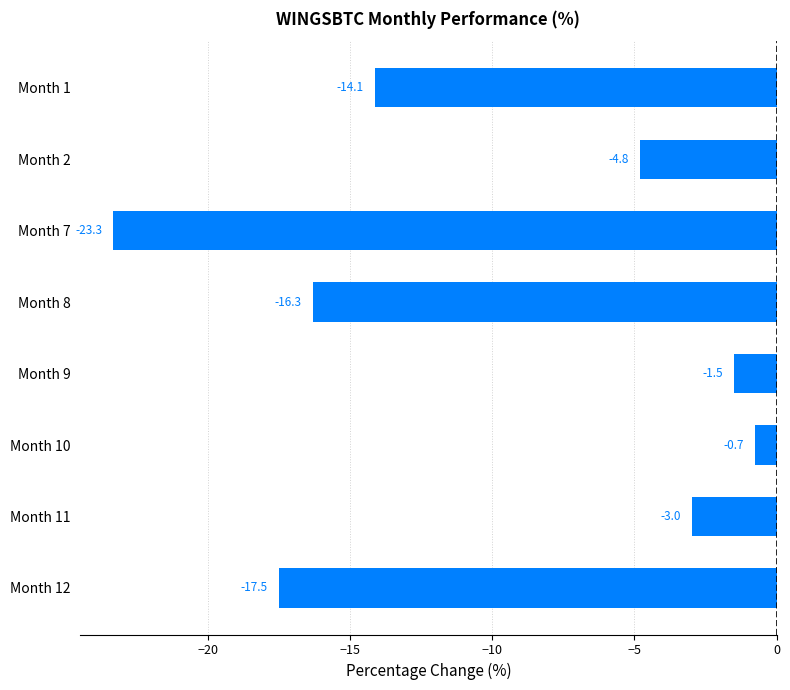

Which has a higher value, Month 10 or Month 8?

Month 10